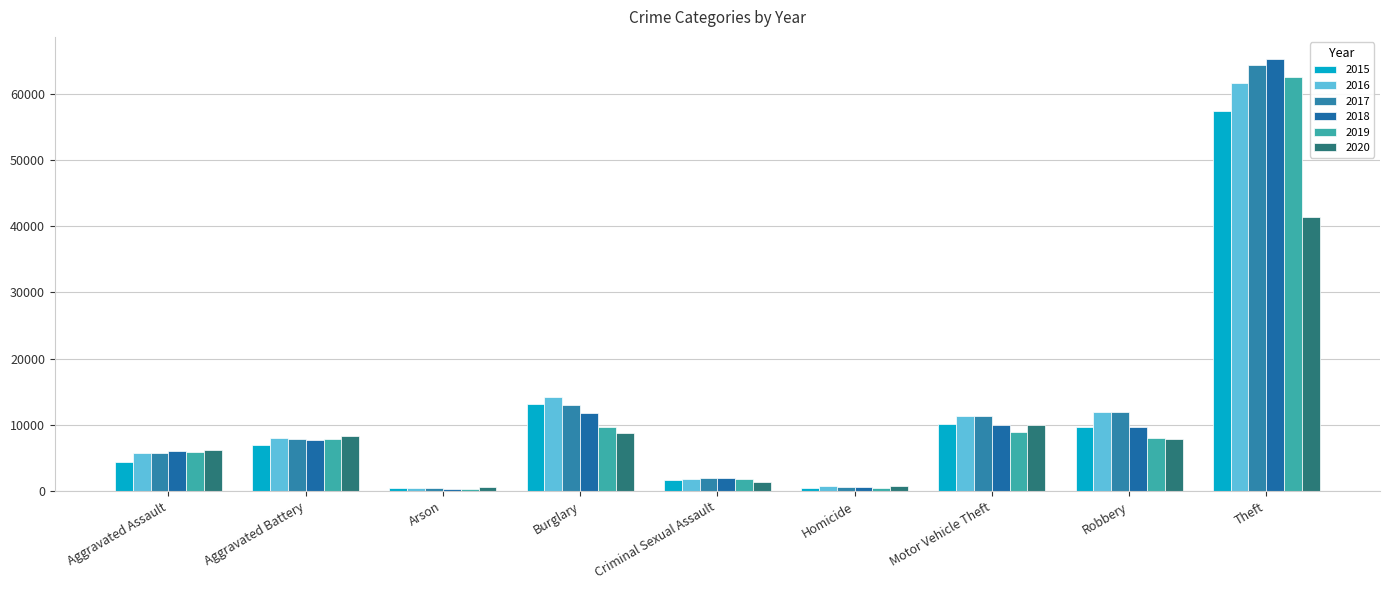

How many bars are there in total?

54